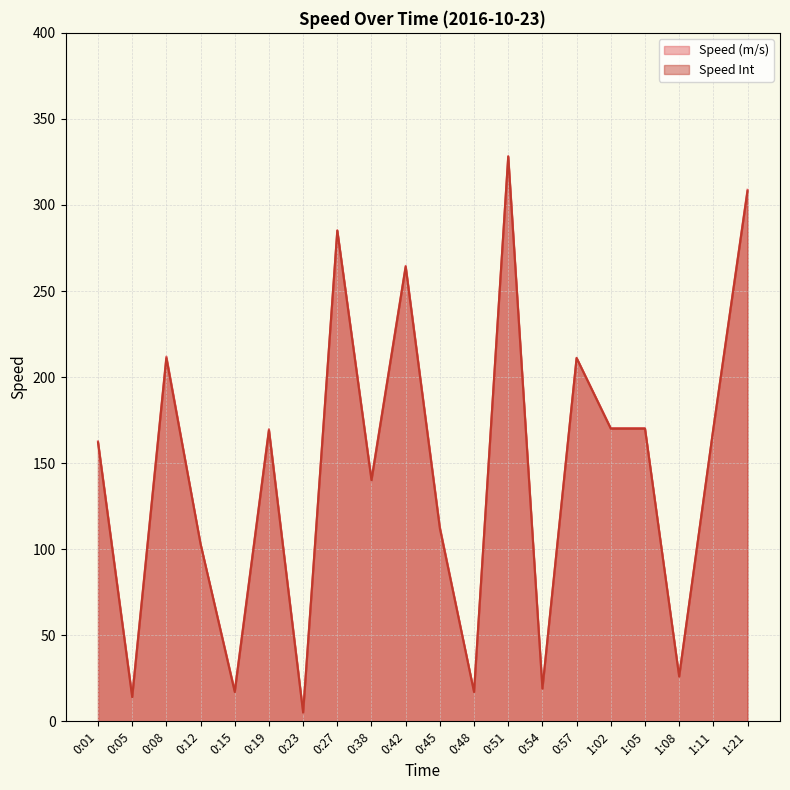

What is the label of the 18th point from the left?

1:08